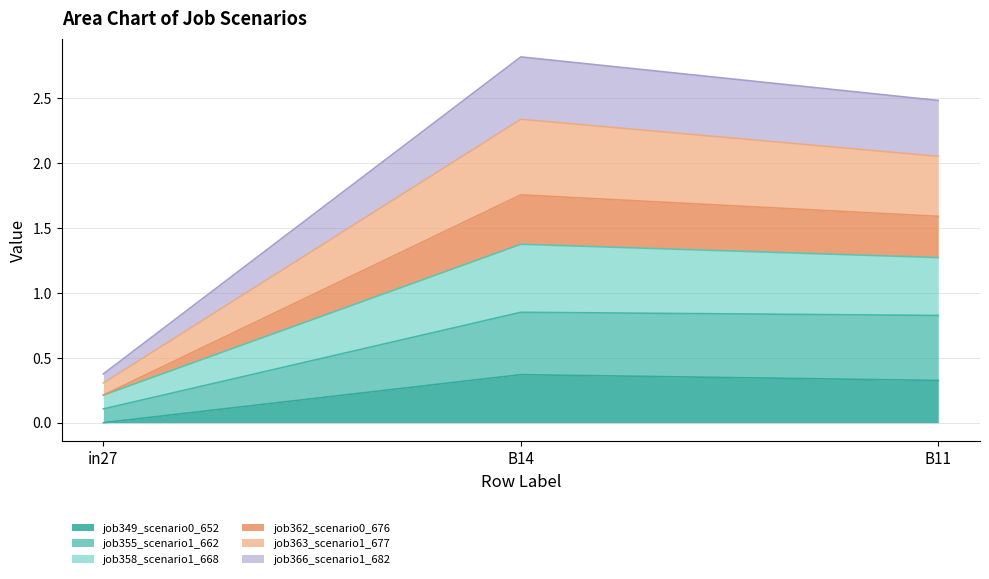

Is it true that job349_scenario0_652 equals -0.1 at in27?

False